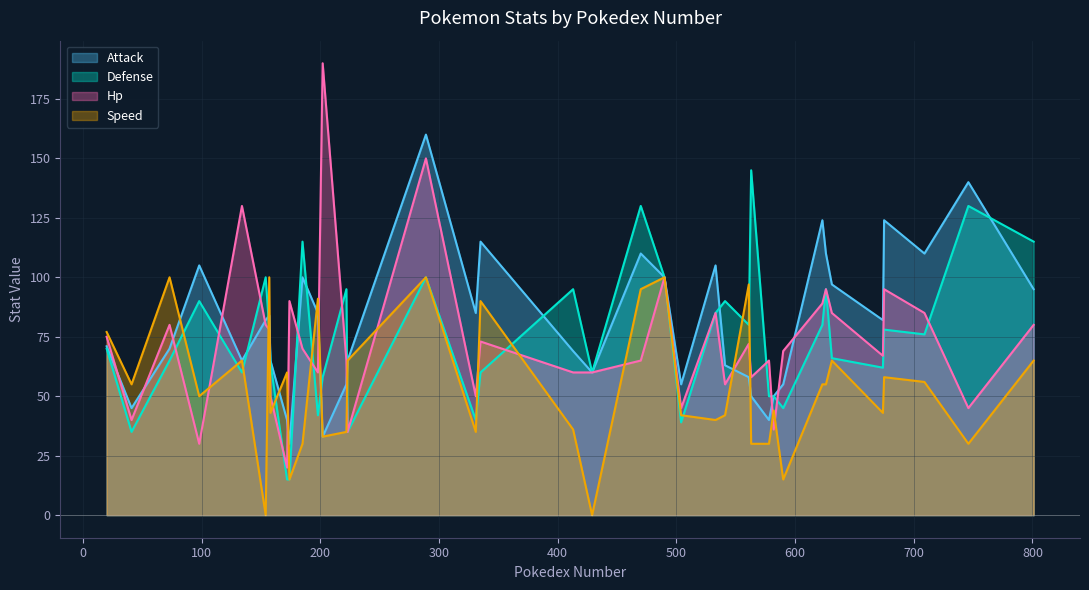

Rank the series by their maximum value, from lowest to highest.

speed, defense, attack, hp